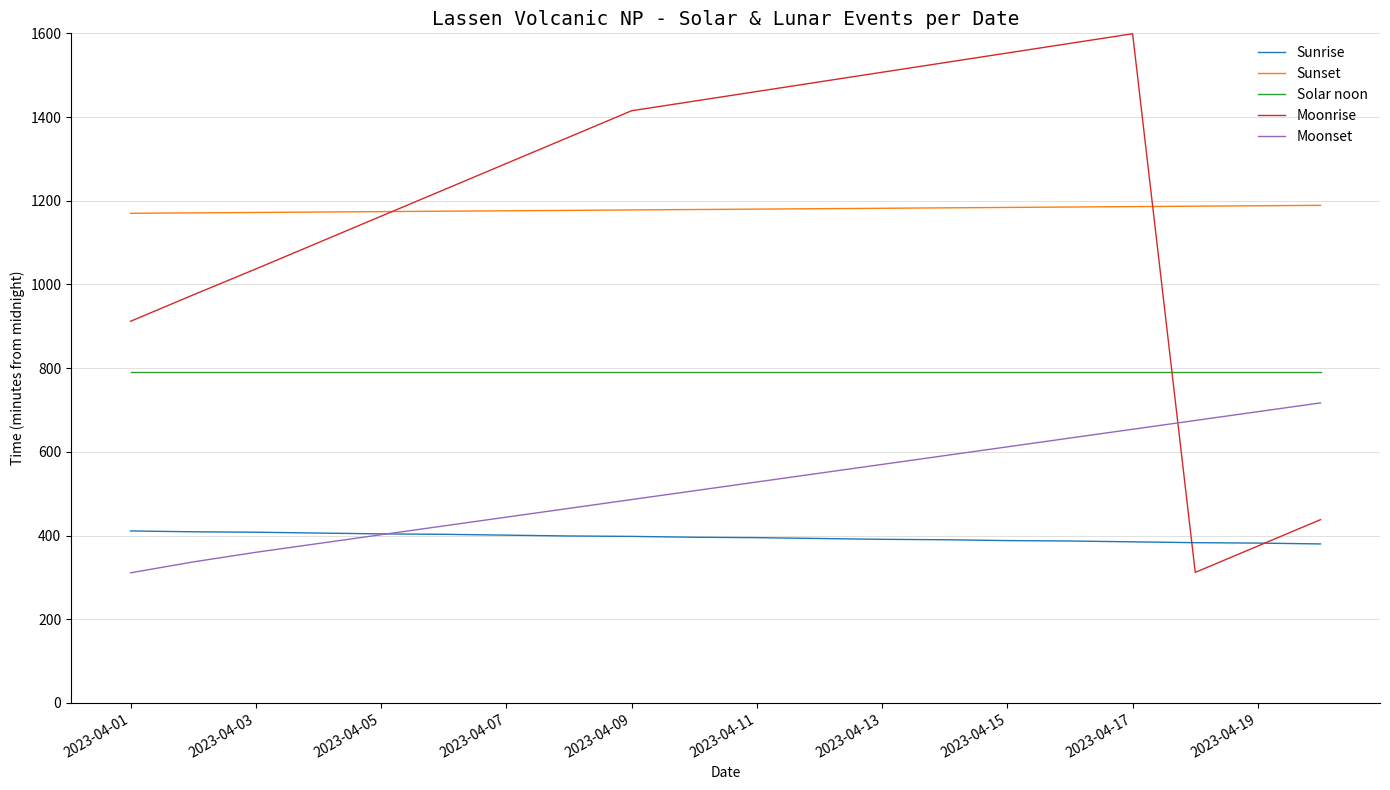

How many times do Solar noon and Moonrise cross each other?

1